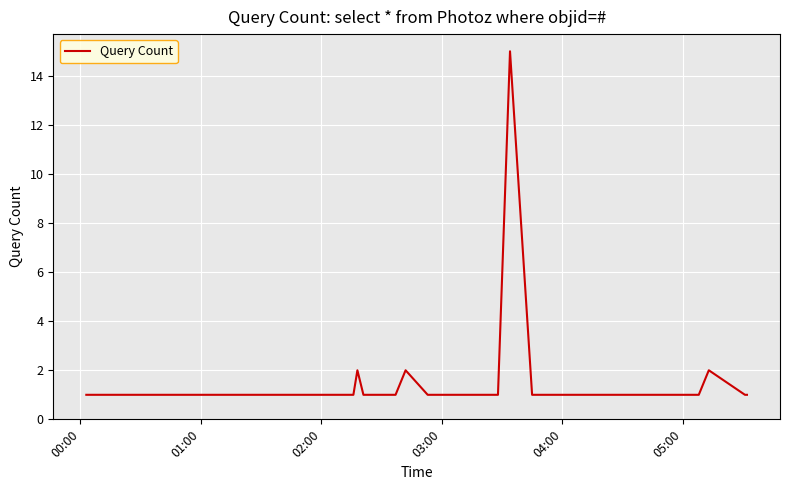

What is the difference between the maximum and minimum values?

14